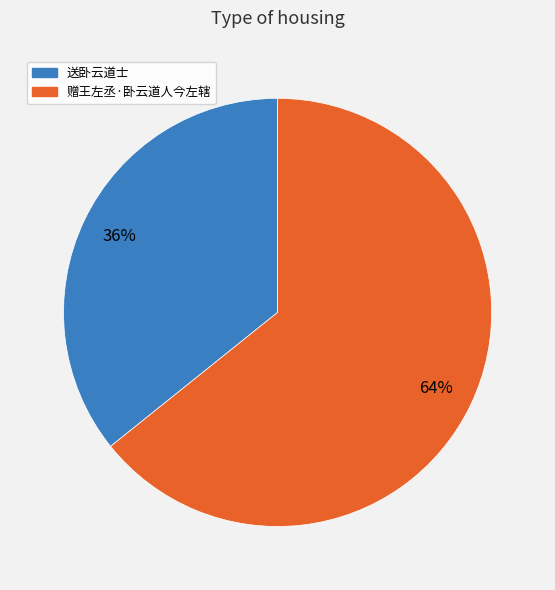

To the nearest percent, what is the average slice percentage?

50%